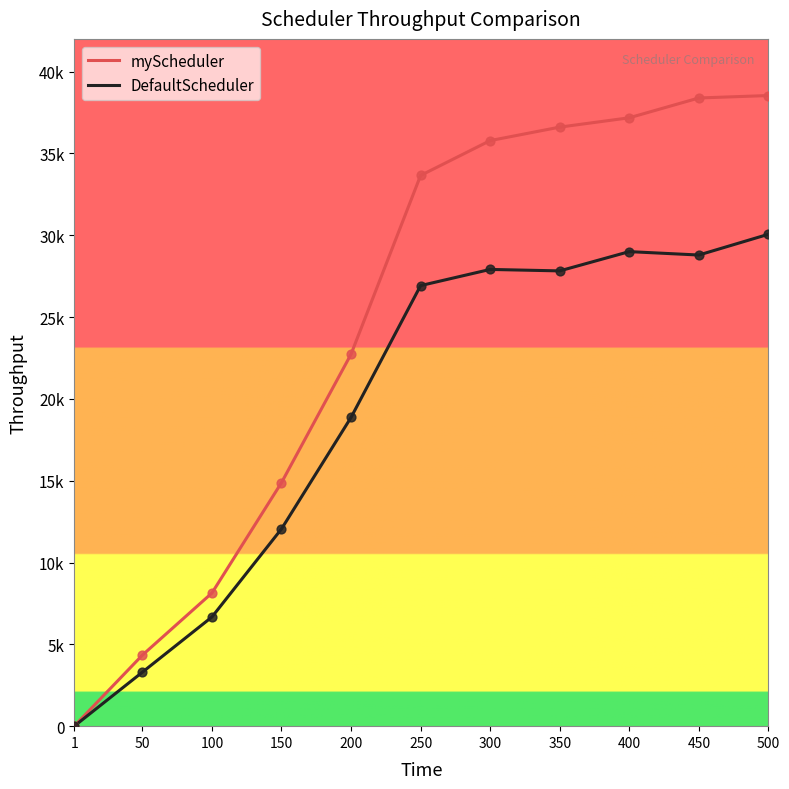

Which series has the largest total across all categories?

myScheduler